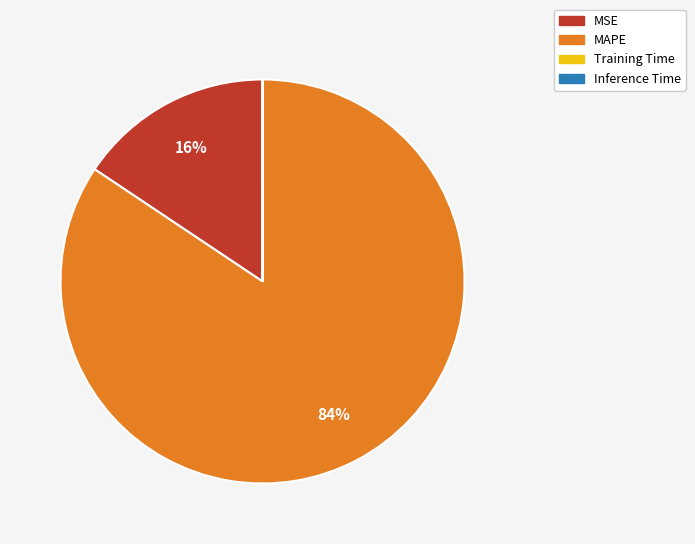

To the nearest percent, what percentage of the pie is MSE?

16%